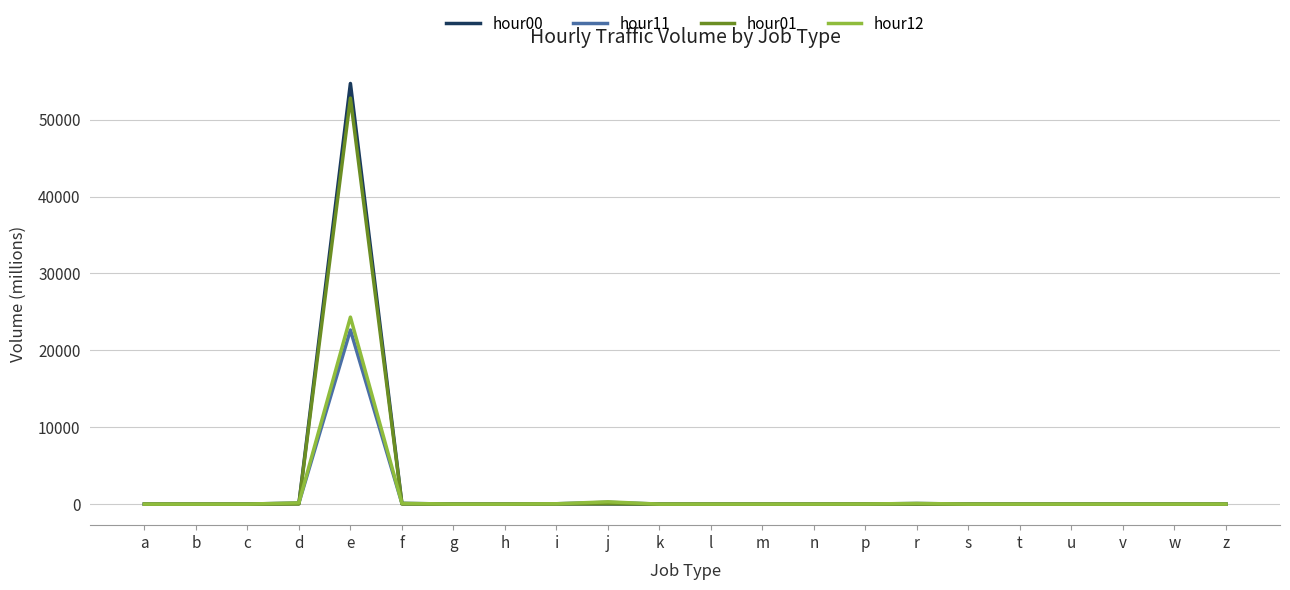

At which category does the chart reach its peak across all series?

e